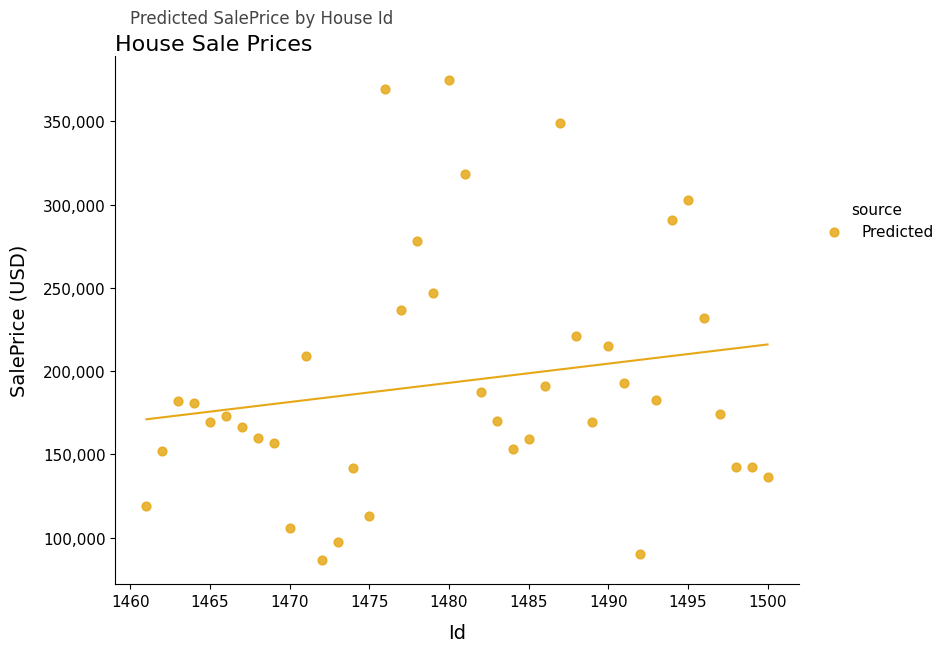

What is the range of X values (max minus min)?

39.0